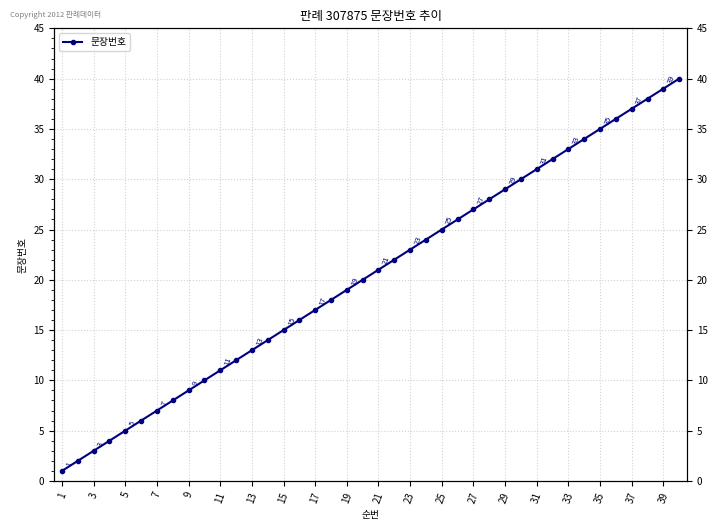

How many values are below 21?

20